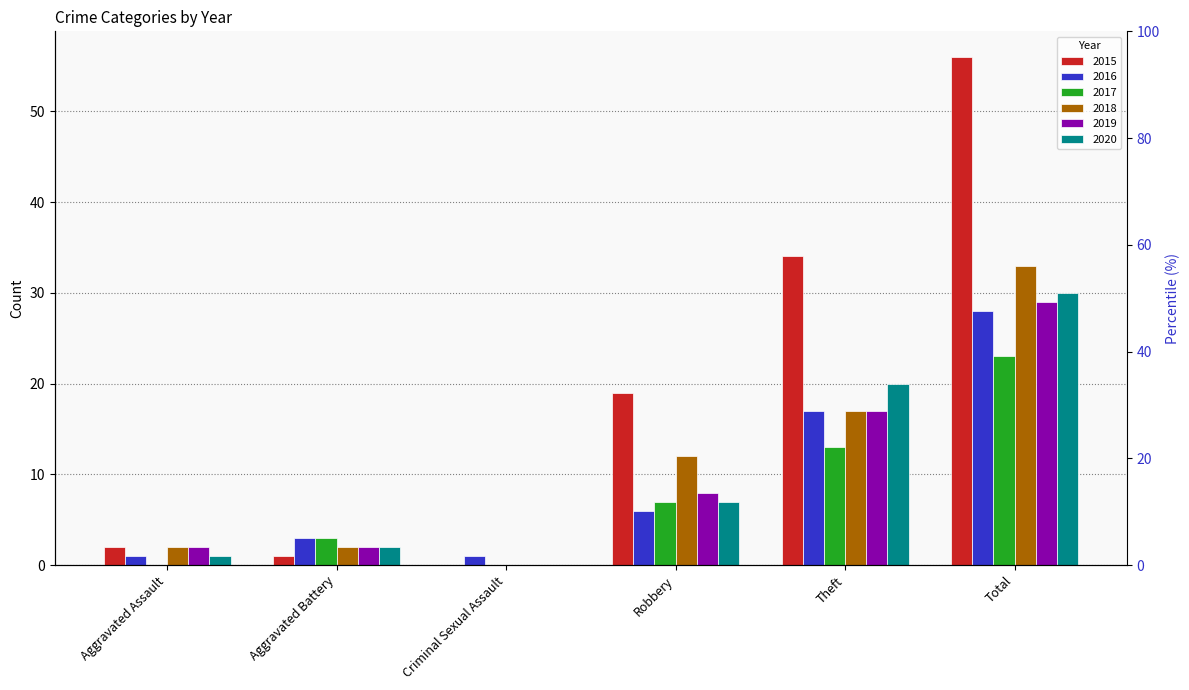

What is the value of the 2016 bar at the 3rd from the left?

1